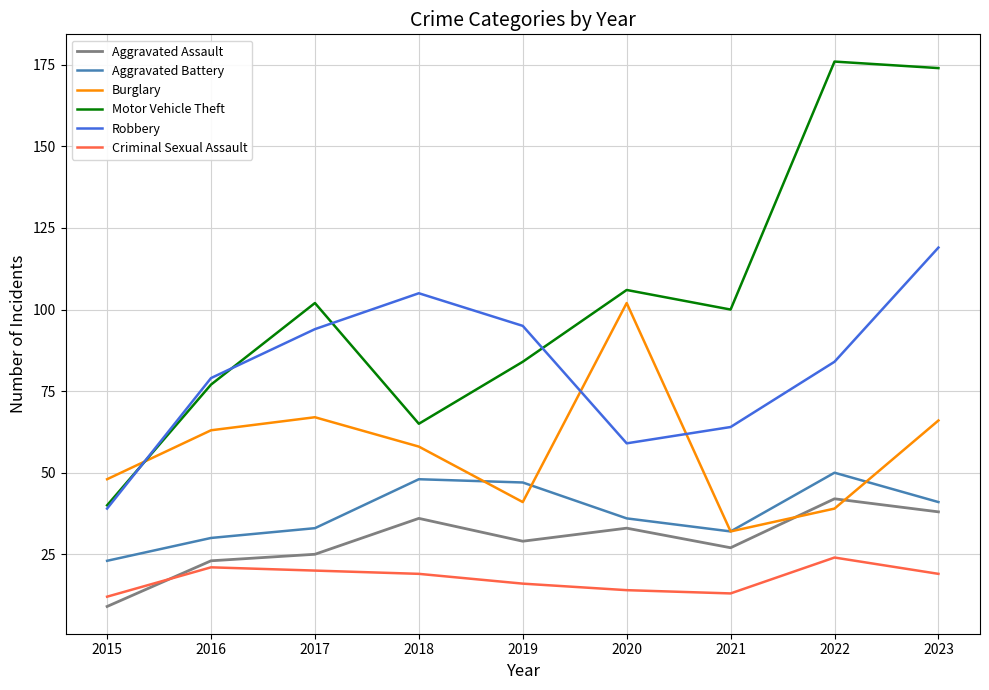

Is the value of Burglary at 2023 greater than the value of Aggravated Battery at 2019?

Yes